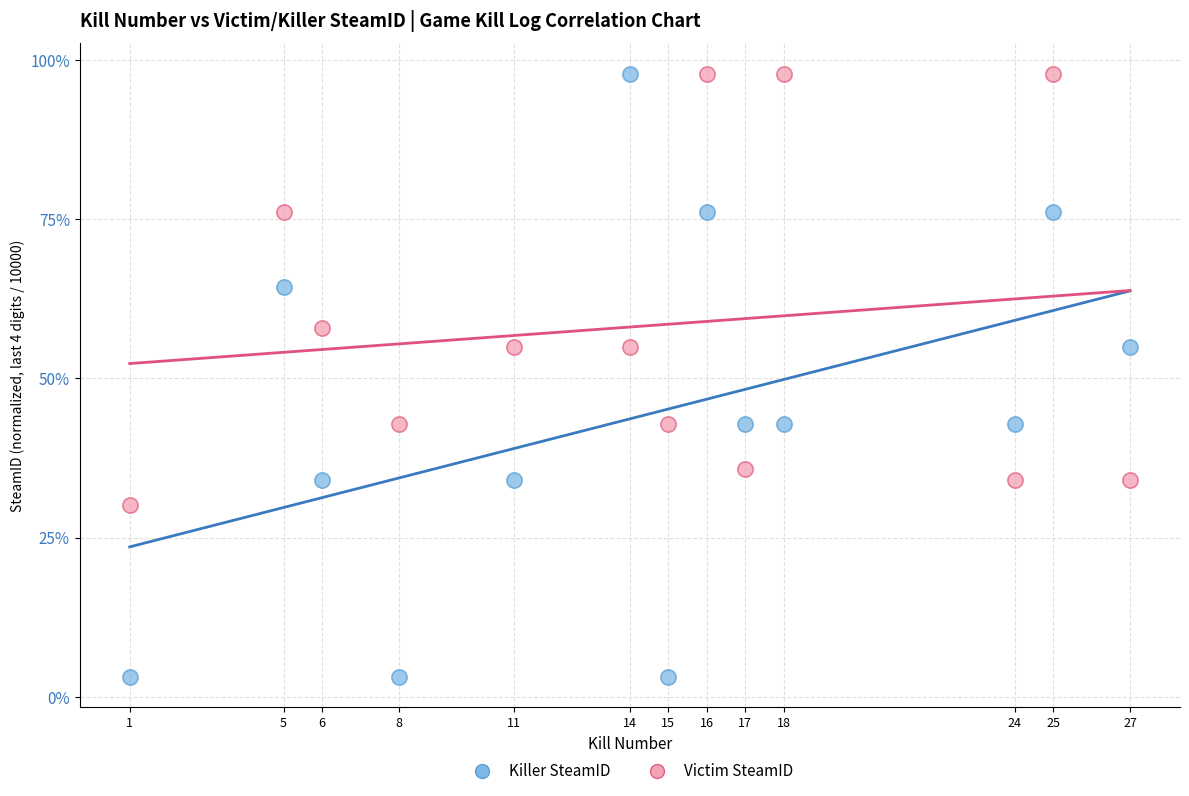

What are all the series names shown in the legend?

Killer SteamID, Victim SteamID